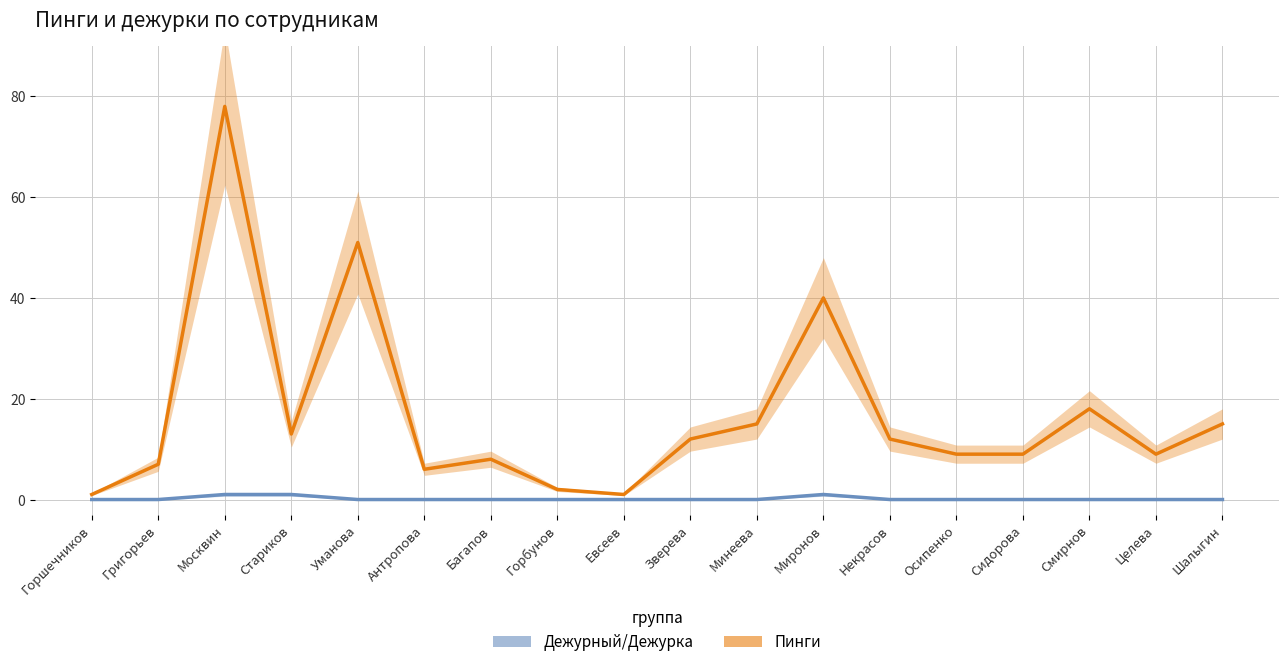

Reading right to left, extract all data points from this chart.

Пинги: Шалыгин=15	Целева=9	Смирнов=18	Сидорова=9	Осипенко=9	Некрасов=12	Миронов=40	Минеева=15	Зверева=12	Евсеев=1	Горбунов=2	Багапов=8	Антропова=6	Уманова=51	Стариков=13	Москвин=78	Григорьев=7	Горшечников=1
Дежурный/Дежурка: Шалыгин=0	Целева=0	Смирнов=0	Сидорова=0	Осипенко=0	Некрасов=0	Миронов=1	Минеева=0	Зверева=0	Евсеев=0	Горбунов=0	Багапов=0	Антропова=0	Уманова=0	Стариков=1	Москвин=1	Григорьев=0	Горшечников=0